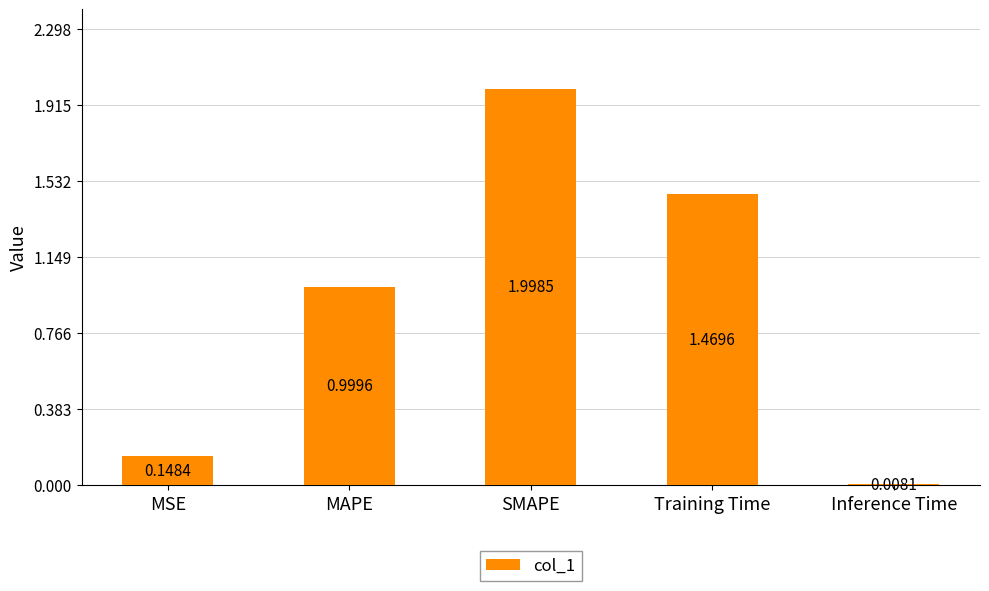

How many bars are there in total?

5